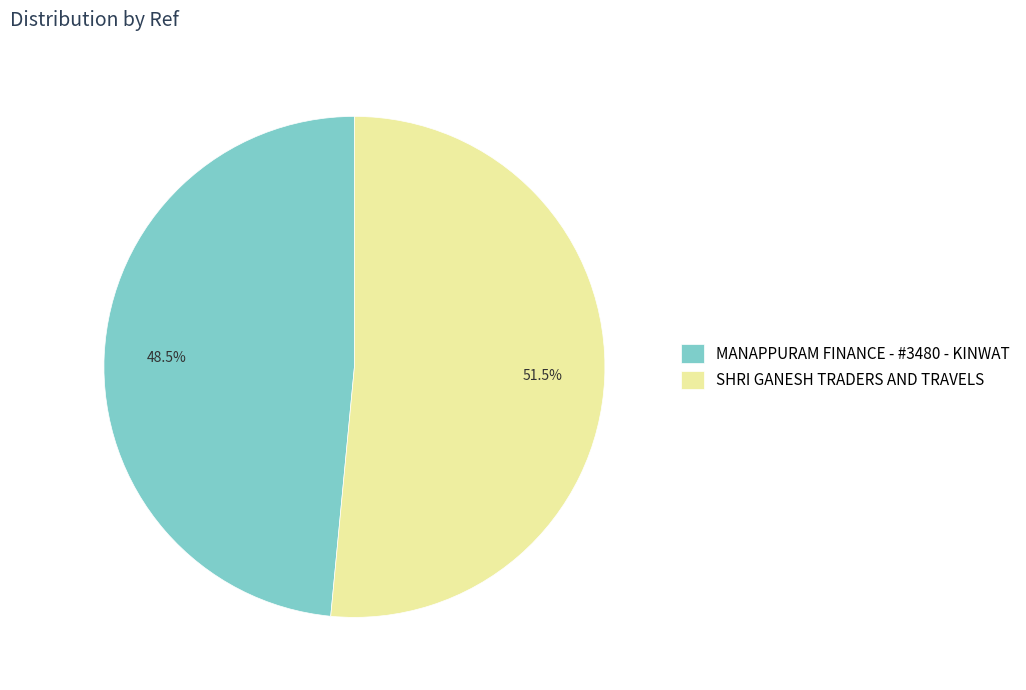

Which slice is the largest?

SHRI GANESH TRADERS AND TRAVELS